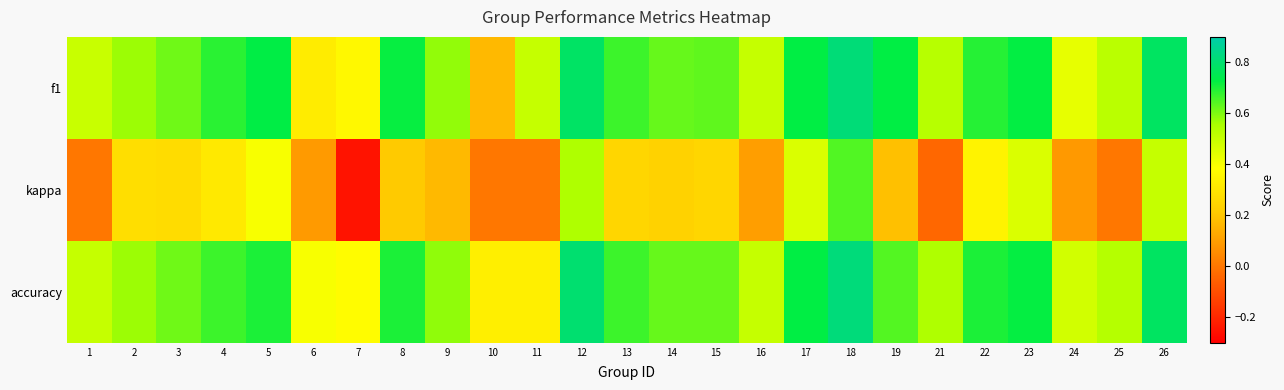

Reading left to right, list all the values displayed in this chart.

f1: 1=0.5	2=0.6	3=0.6	4=0.7	5=0.7	6=0.3	7=0.4	8=0.7	9=0.6	10=0.2	11=0.5	12=0.8	13=0.7	14=0.6	15=0.6	16=0.5	17=0.7	18=0.8	19=0.7	21=0.5	22=0.7	23=0.7	24=0.4	25=0.5	26=0.8
kappa: 1=0.0	2=0.3	3=0.3	4=0.3	5=0.4	6=0.1	7=-0.2	8=0.2	9=0.2	10=0.0	11=0.0	12=0.5	13=0.2	14=0.2	15=0.2	16=0.1	17=0.5	18=0.6	19=0.2	21=-0.0	22=0.3	23=0.5	24=0.1	25=0.0	26=0.5
accuracy: 1=0.5	2=0.6	3=0.6	4=0.7	5=0.7	6=0.4	7=0.4	8=0.7	9=0.6	10=0.3	11=0.3	12=0.8	13=0.7	14=0.6	15=0.6	16=0.5	17=0.7	18=0.8	19=0.6	21=0.5	22=0.7	23=0.7	24=0.5	25=0.5	26=0.8